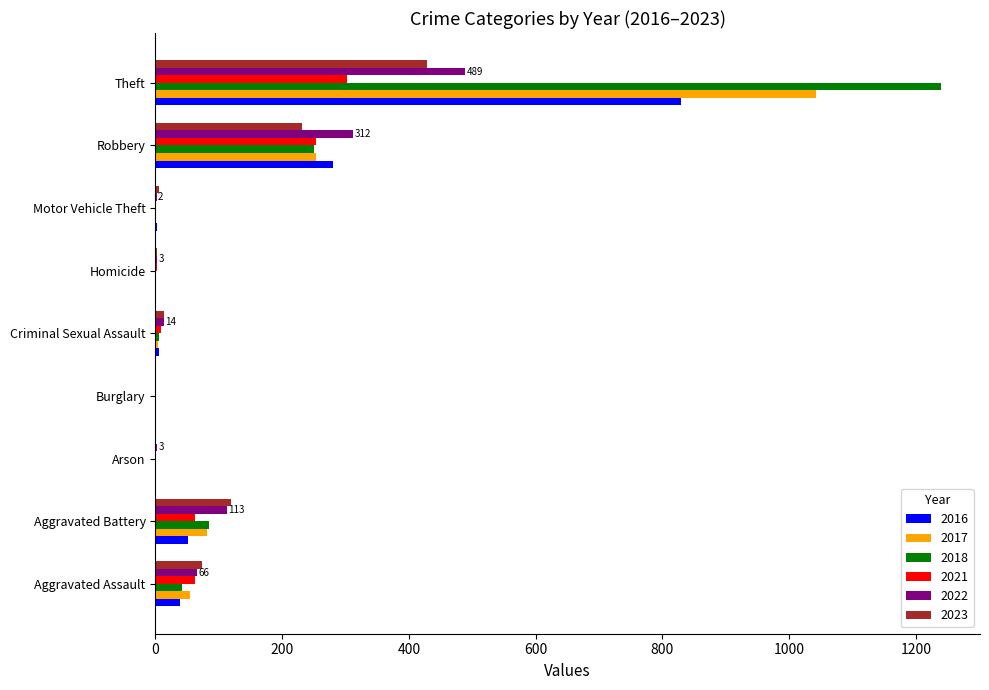

How many data points does each series have?

9